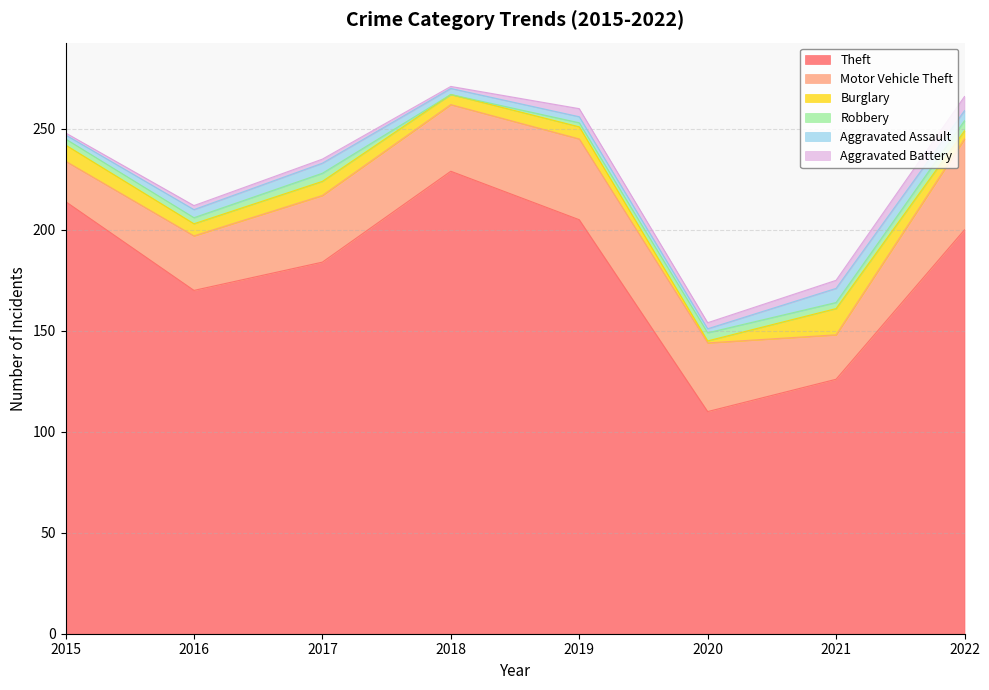

Is it true that Robbery equals 7 at 2020?

False